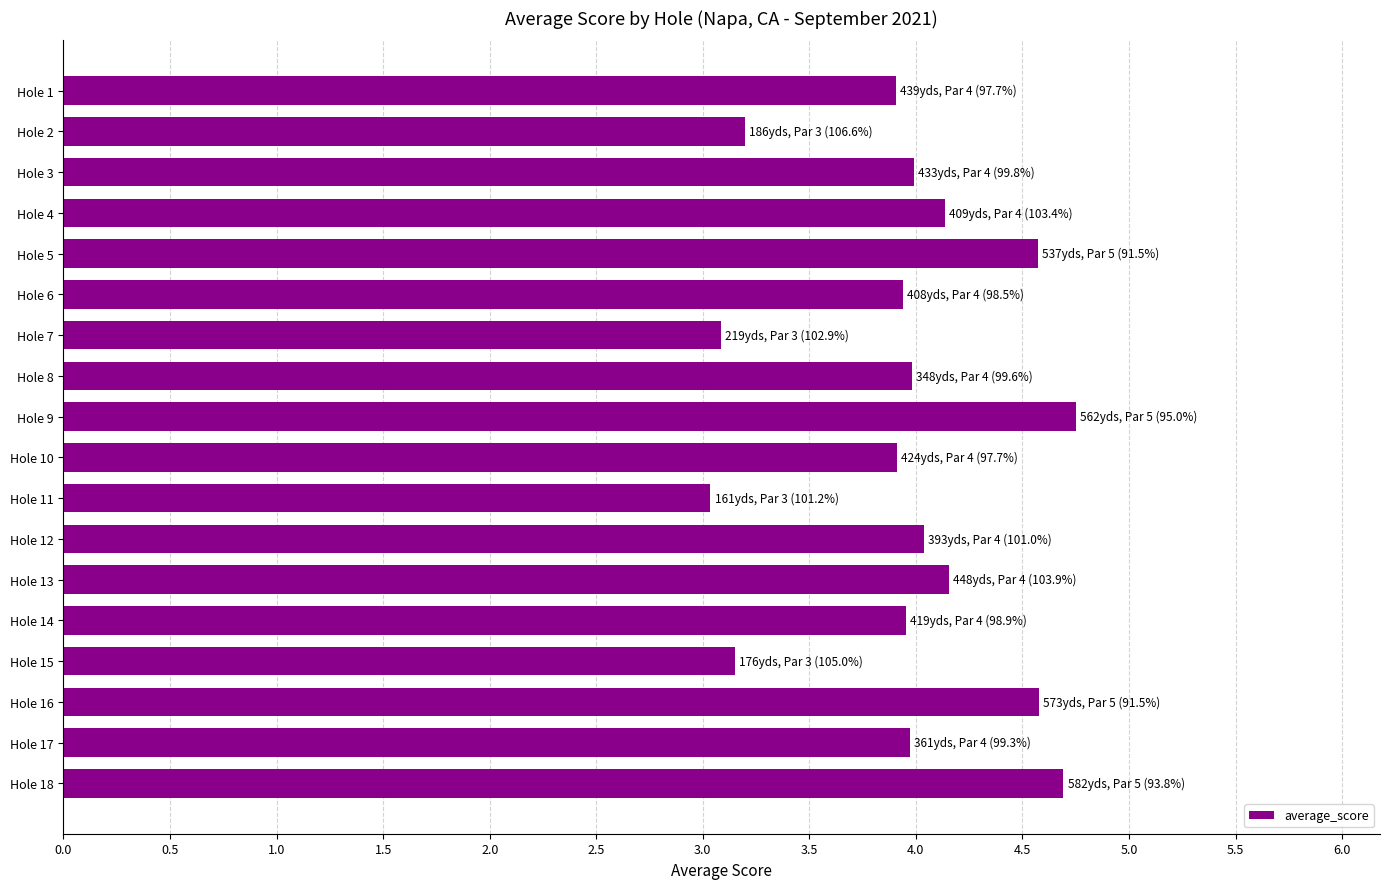

Is it true that the value at Hole 5 is 4.6?

True